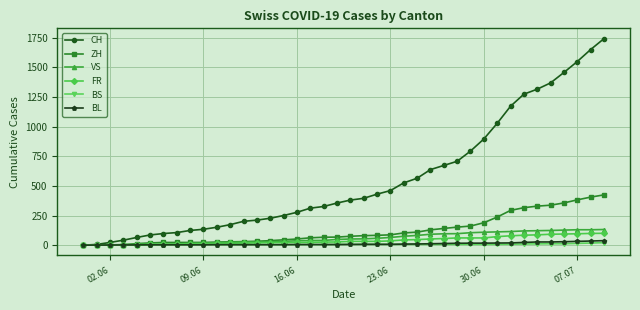

What are all the series names shown in the legend?

CH, ZH, VS, FR, BS, BL